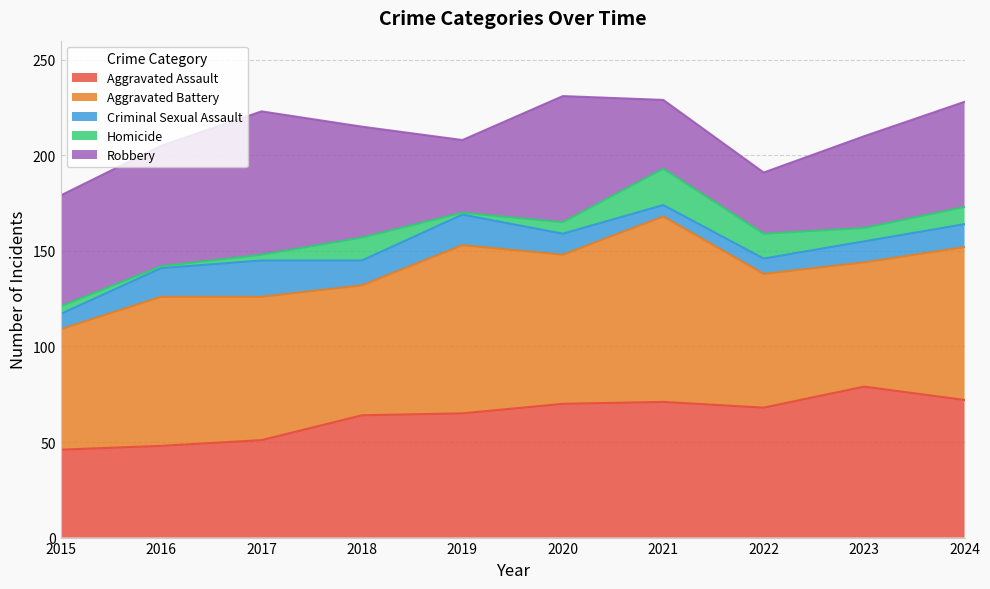

Does the chart have visible grid lines?

Yes